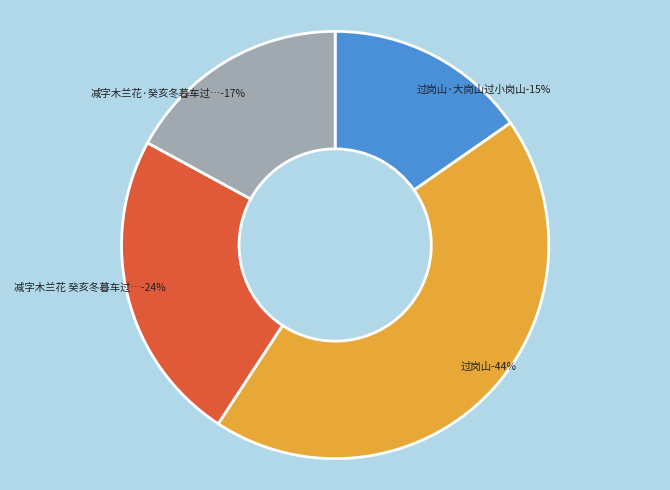

What percentage is the 减字木兰花 癸亥冬暮车过岗子村值雨 slice, to the nearest percent?

24%